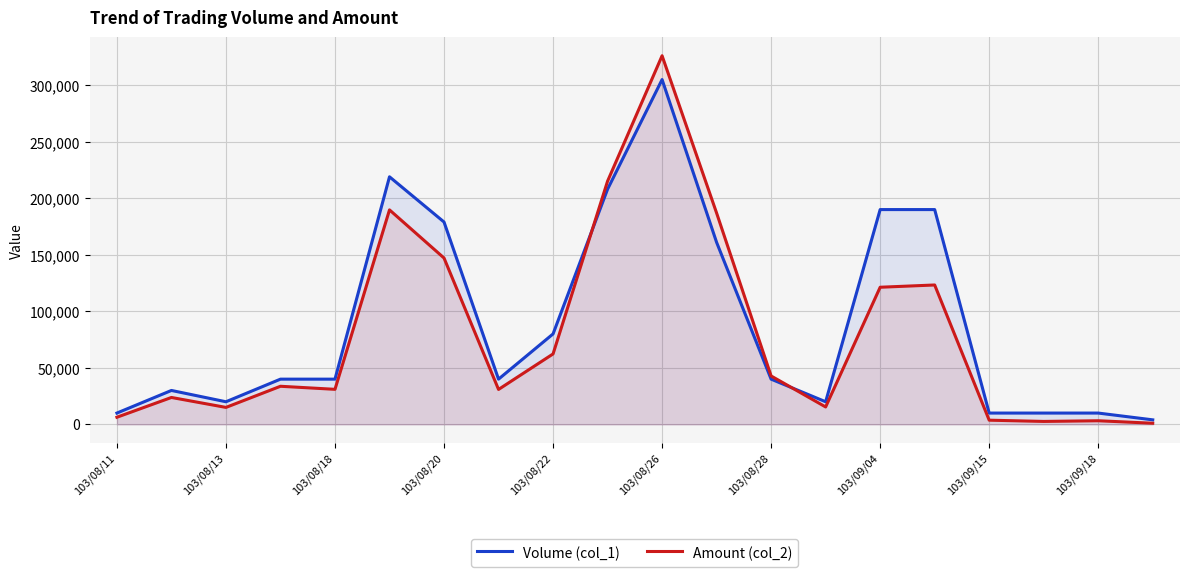

Reading right to left, what are all the values shown in this chart?

Volume (col_1): 4000	10000	10000	10000	190000	190000	20000	40000	161000	305000	208000	80000	40000	179000	219000	40000	40000	20000	30000	10000
Amount (col_2): 1000	3200	2600	3700	123300	121300	15400	42800	186960	326070	215140	62300	30900	147150	189730	31000	33700	15000	23800	6300